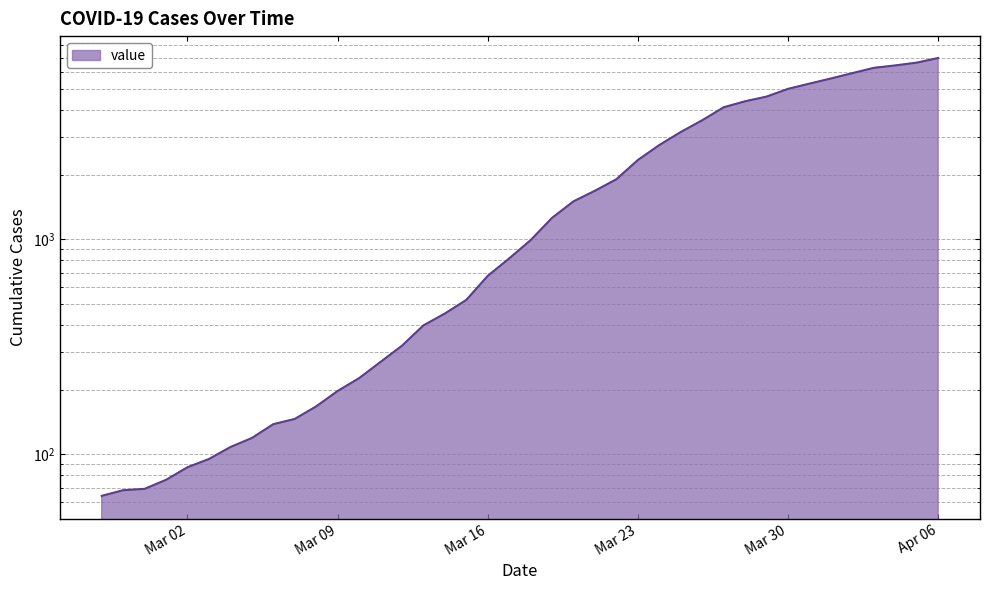

What is the minimum value shown in the chart?

64